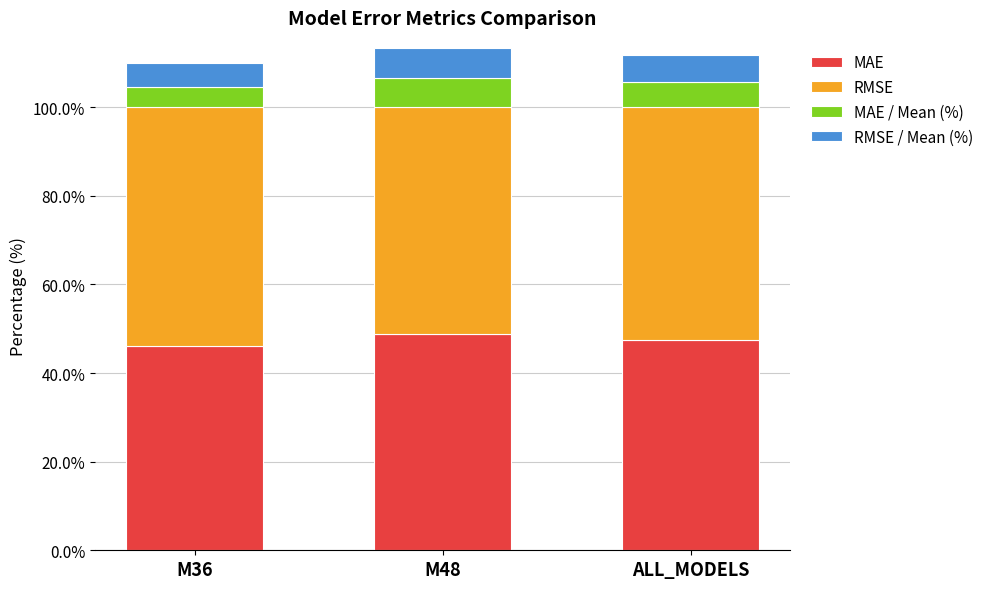

What is the minimum value for MAE?

46.2